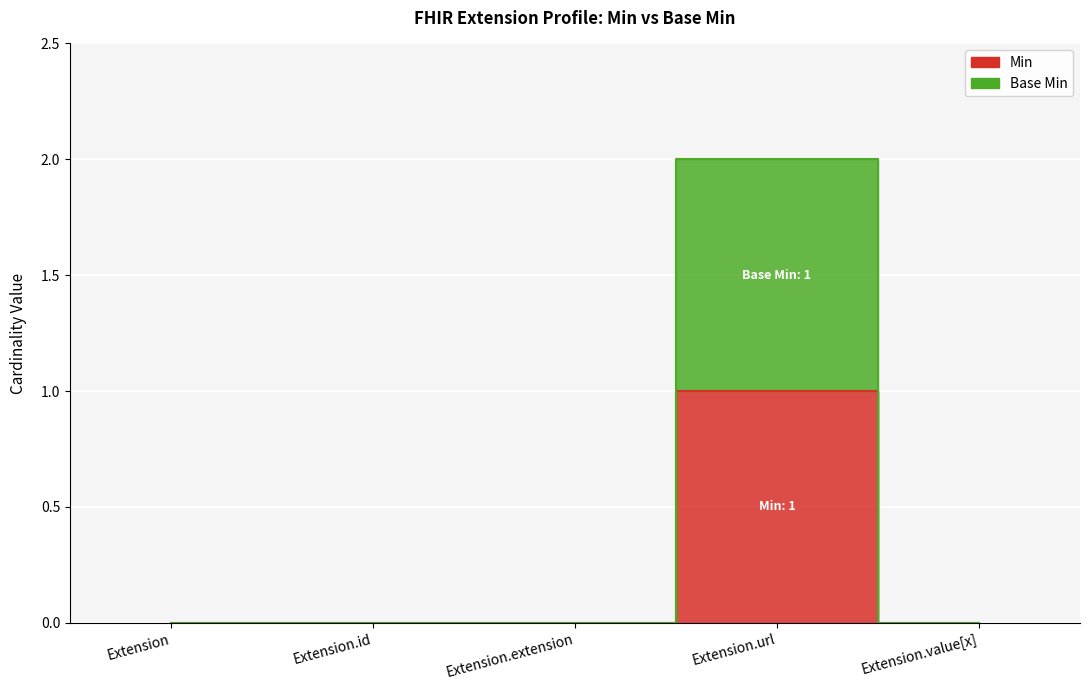

Rank the series by their maximum value, from highest to lowest.

Base Min, Min